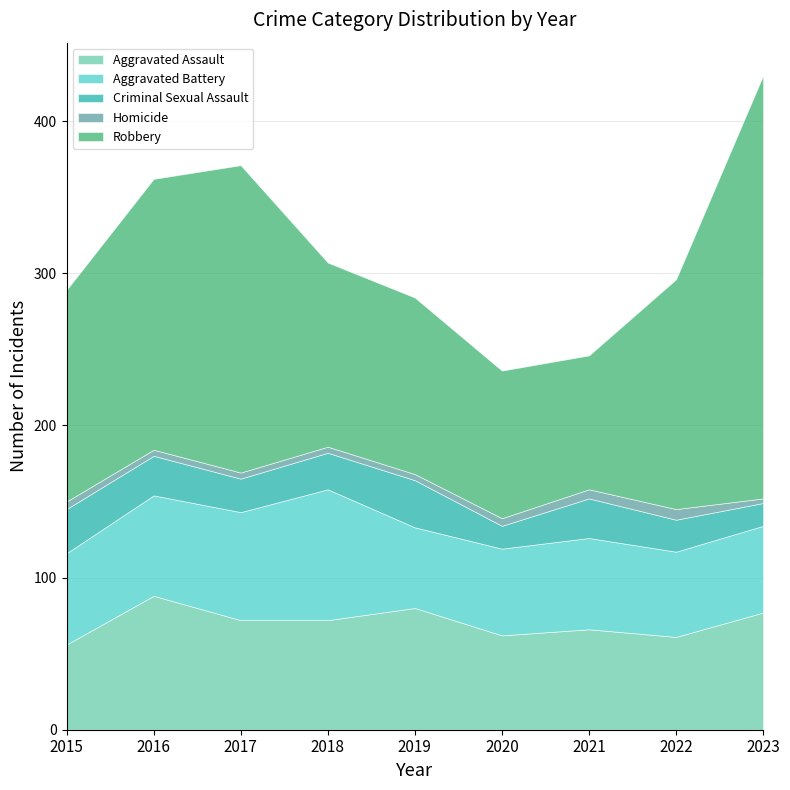

True or false: Aggravated Assault has a value of 147 at 2016.

False